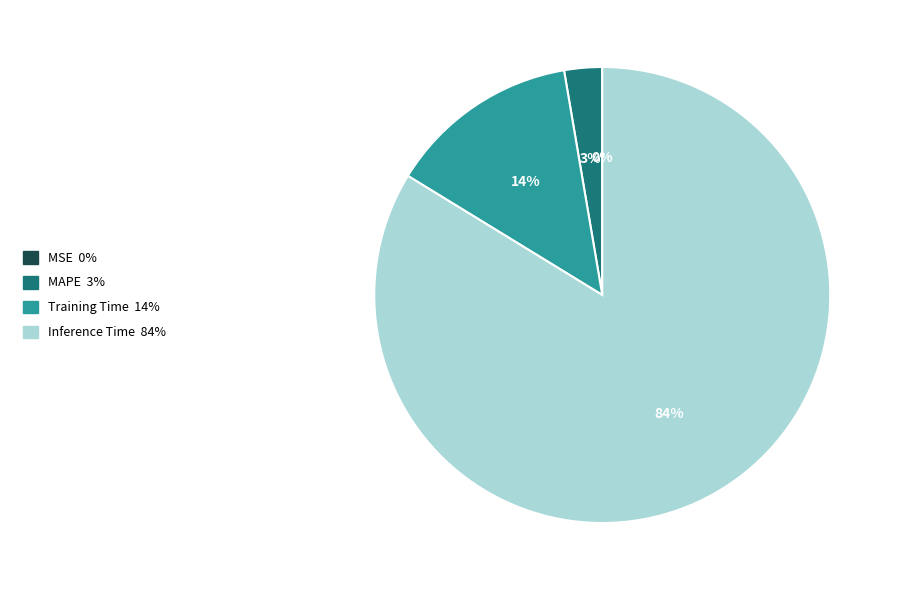

Does any single category account for the majority?

Yes